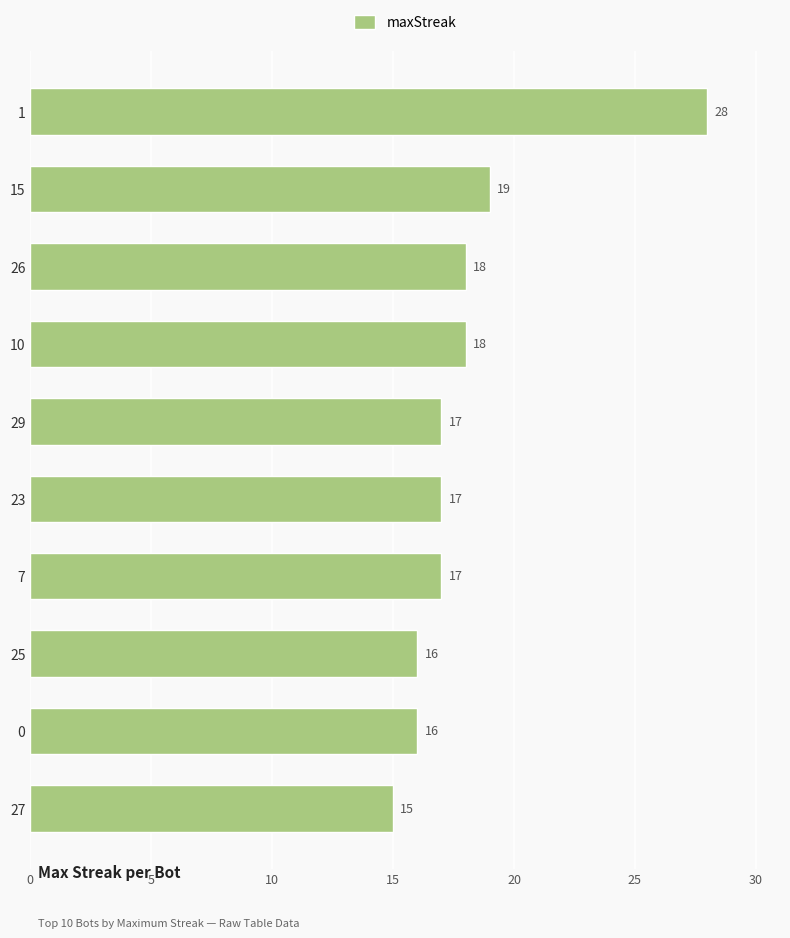

Are the bars grouped side by side (vs. stacked)?

No